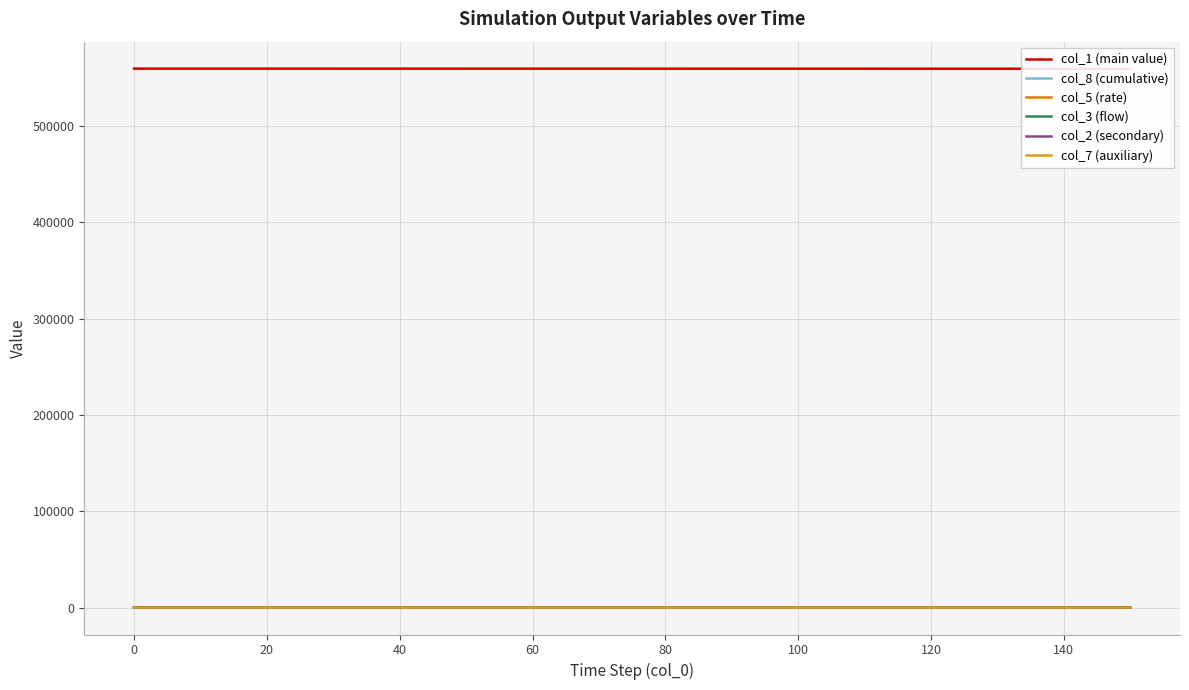

The value of col_2 (secondary) at 0 is 0.0. True or false?

True